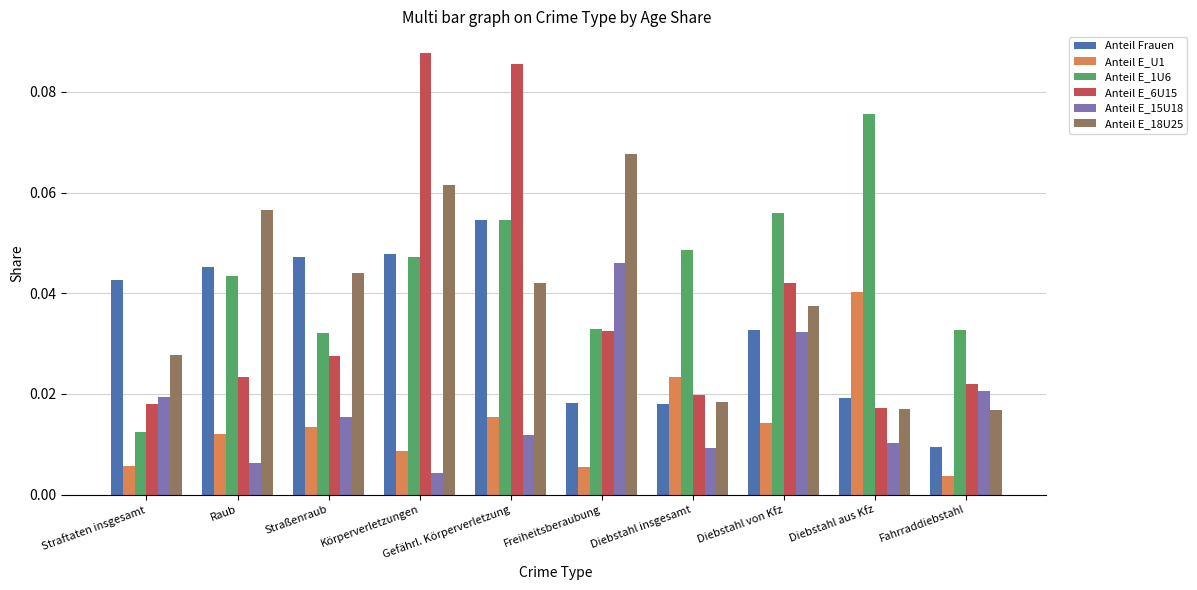

What is the label of the 2nd bar from the right?

Diebstahl aus Kfz